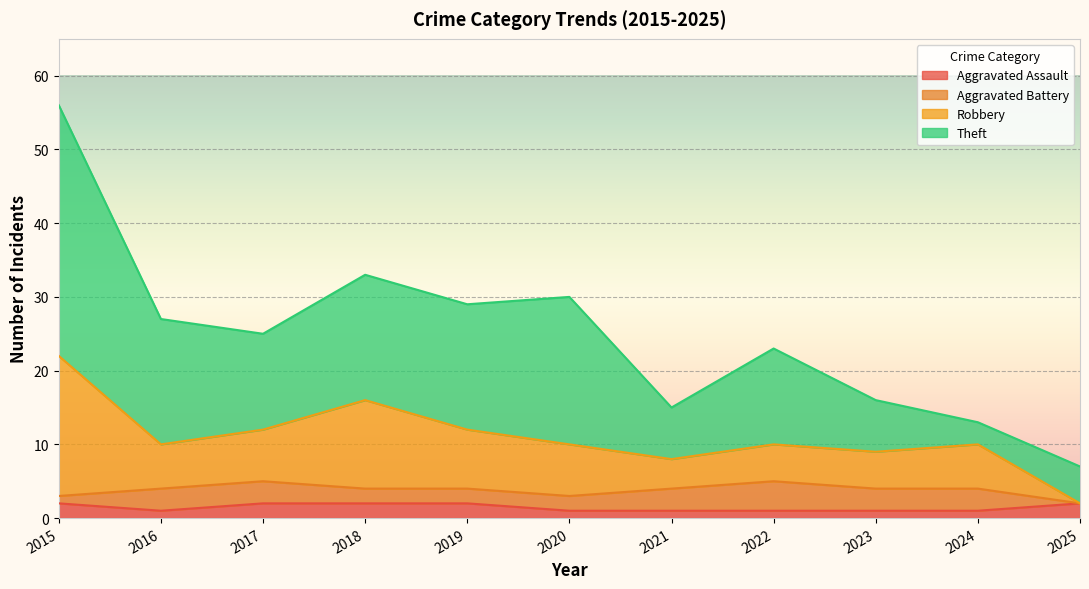

At which category is the sum across all series the highest?

2015